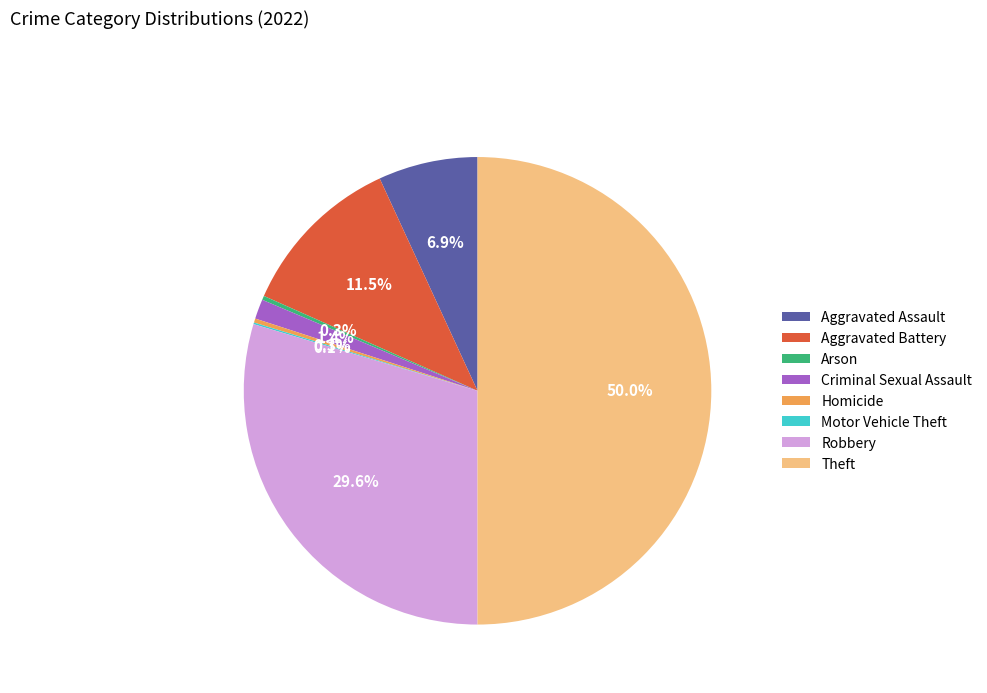

To the nearest percent, what is the combined percentage of Robbery and Aggravated Battery?

41%